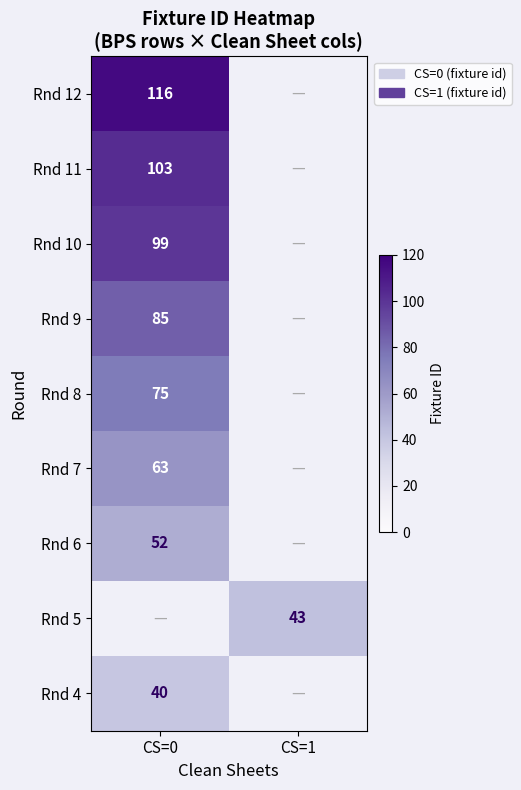

True or false: Rnd 7 has a value of 111.5 at CS=0.

False